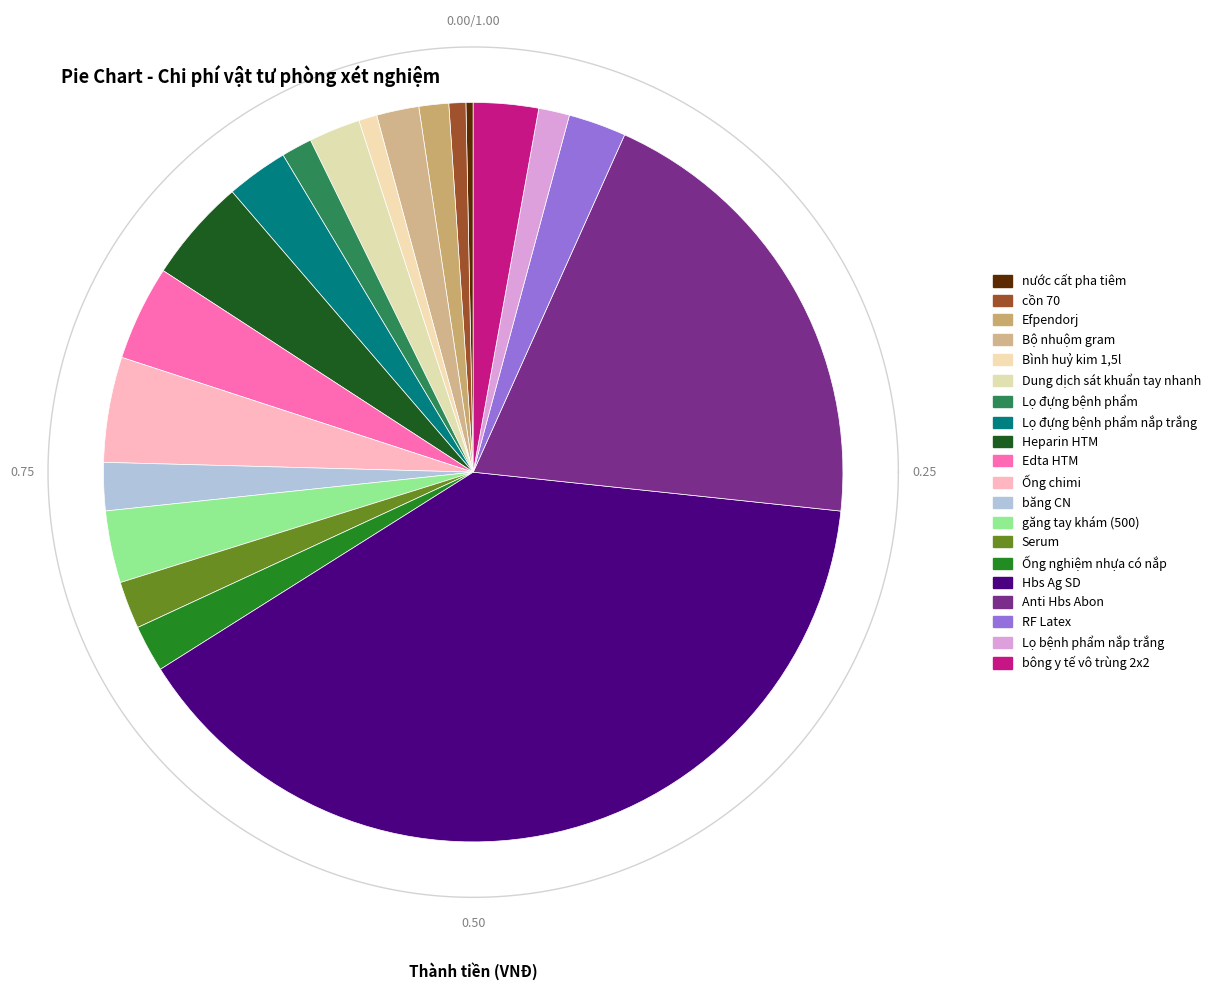

Is there any slice that represents more than half of the pie?

No